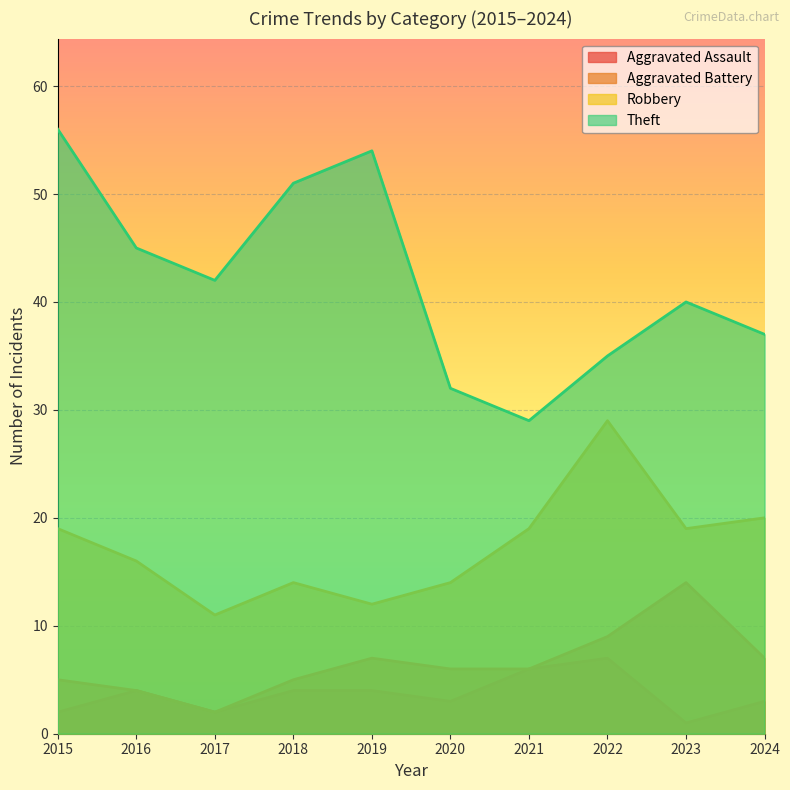

Is it true that Theft equals 7 at 2021?

False